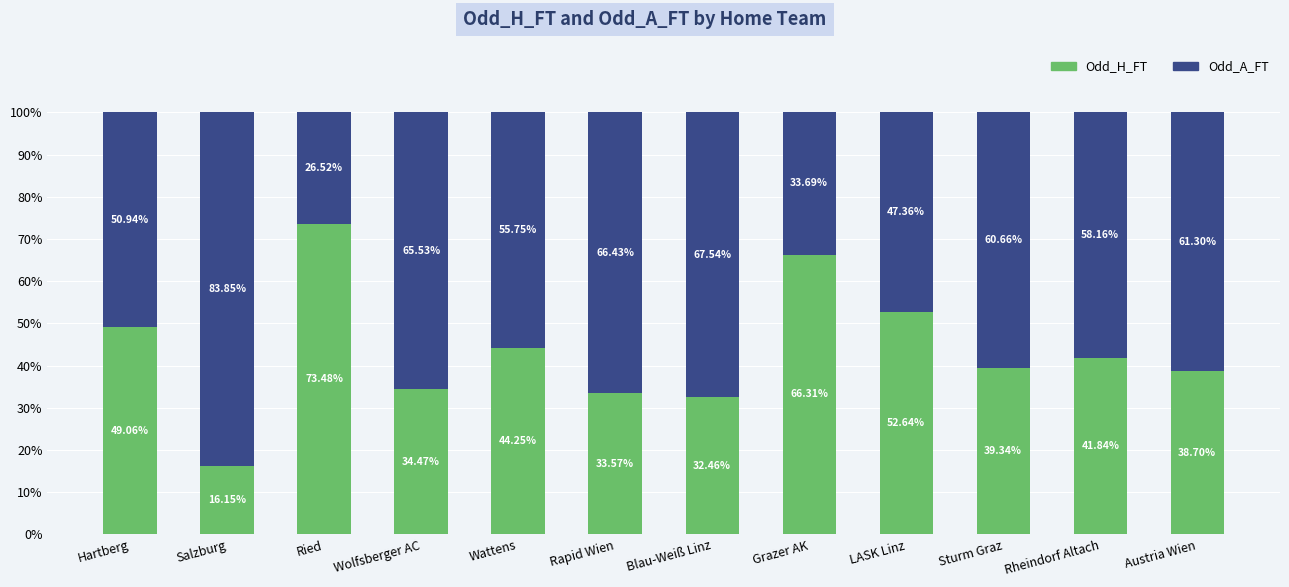

Does the chart contain any negative values?

No